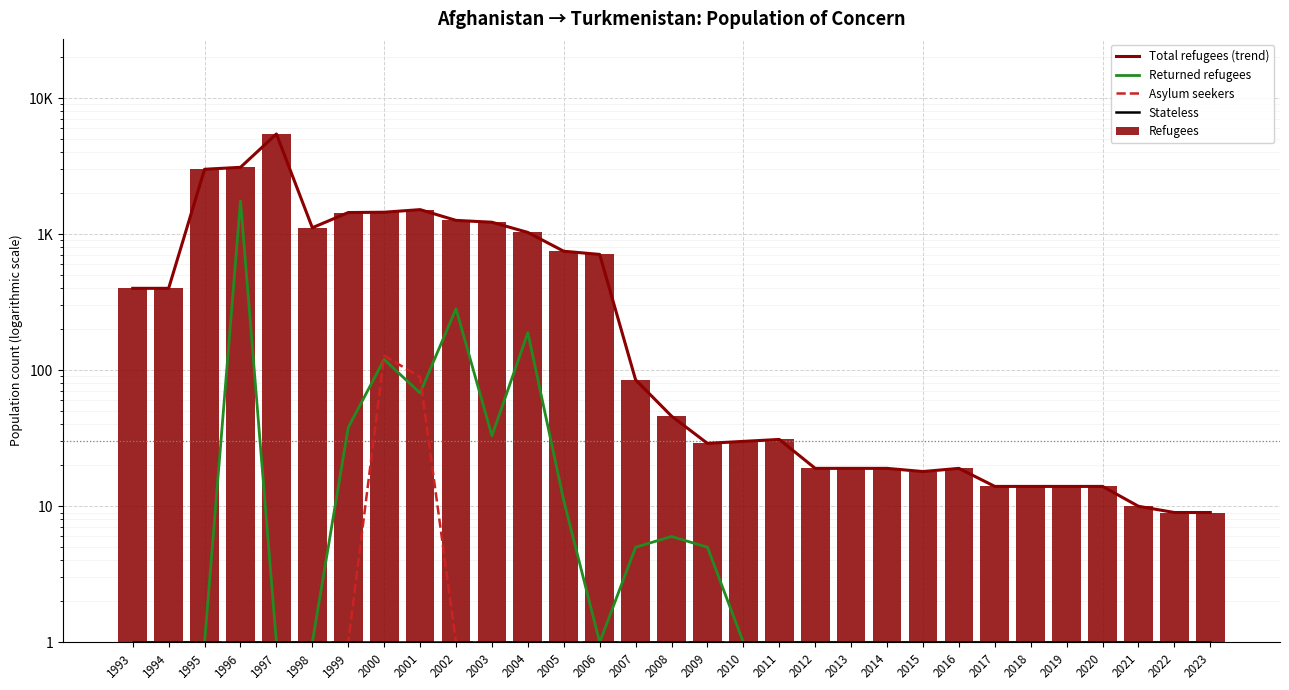

List the series in order of their peak value, highest first.

Total refugees (trend), Refugees, Returned refugees, Asylum seekers, Stateless